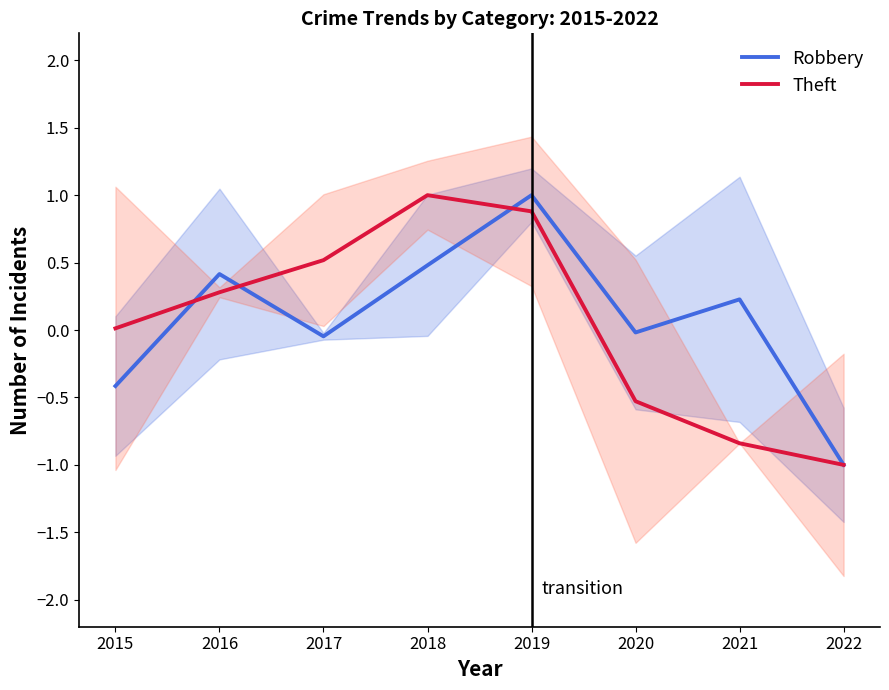

What is the total value across all series at 2021?

-0.6